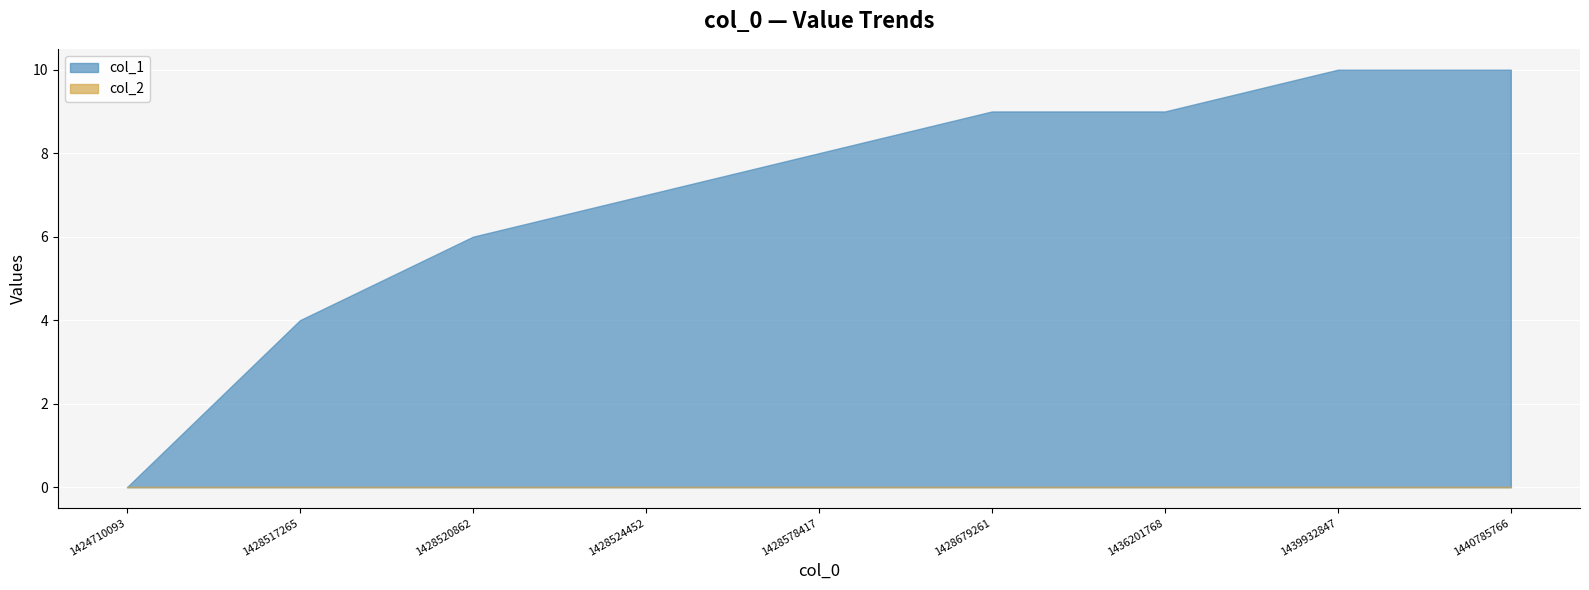

The col_1 series shows 8 at 1428578417. True or false?

True